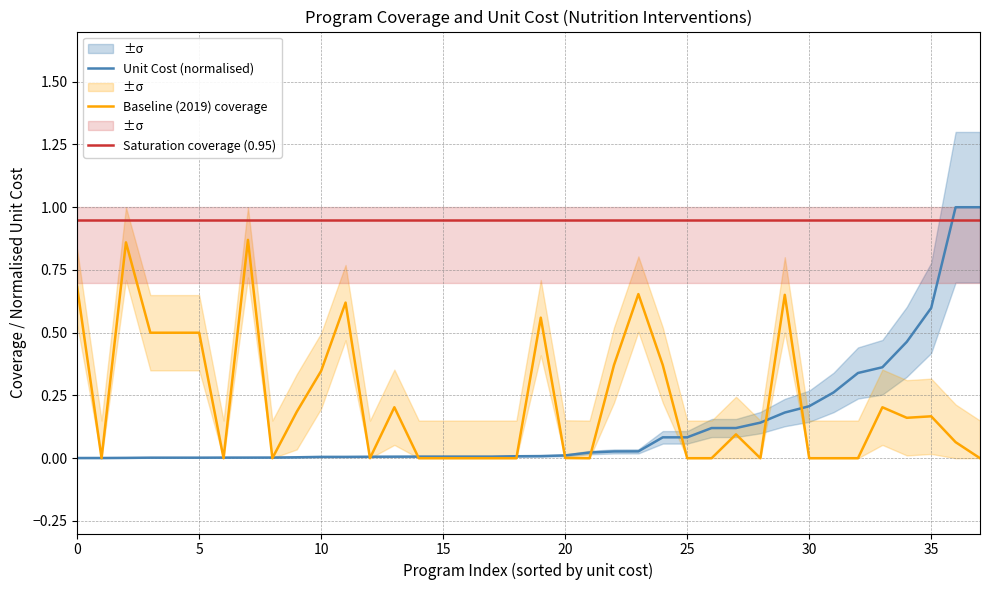

True or false: Saturation coverage (0.95) and Baseline (2019) coverage cross at least once.

False